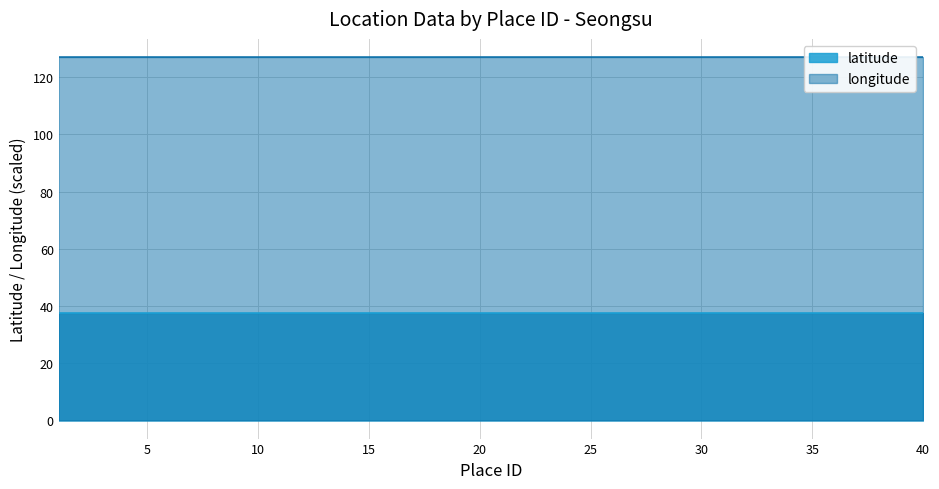

Which series has the largest range (max minus min)?

latitude